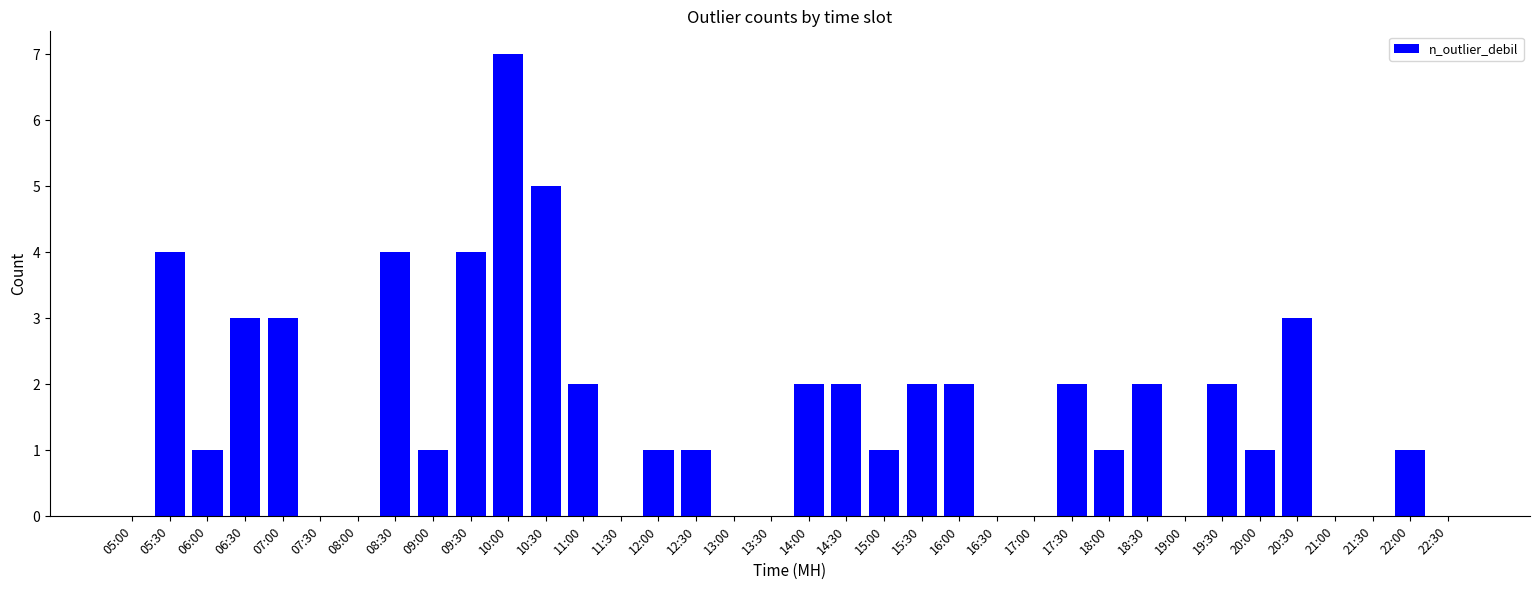

What is the maximum value shown in the chart?

7